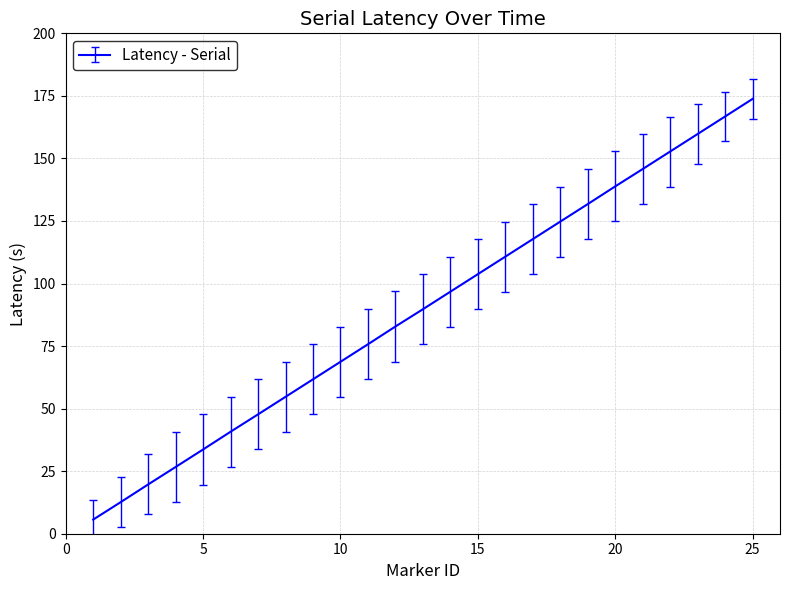

What is the average value?

89.7